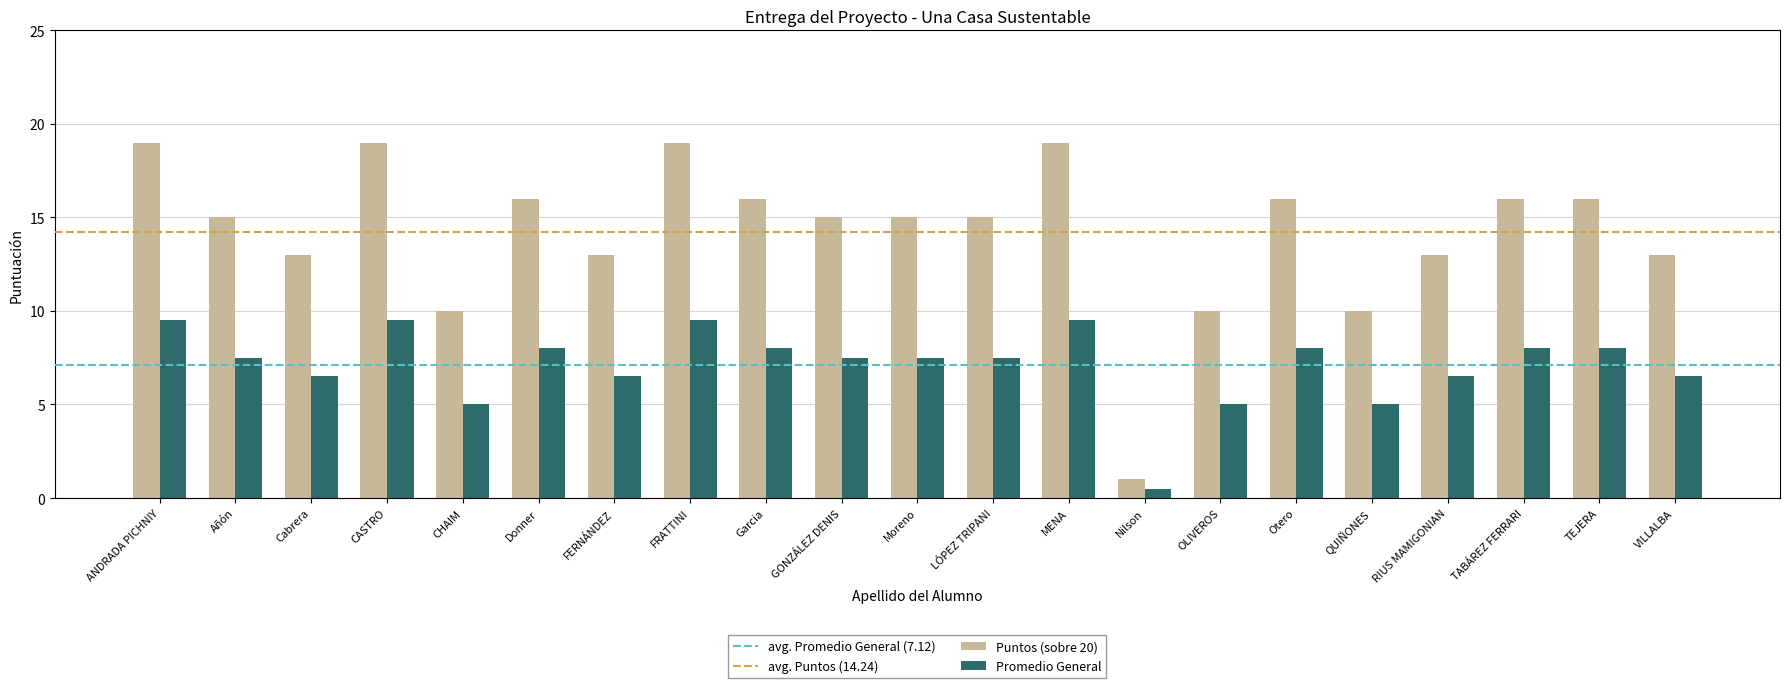

What is the sum of the Puntos (sobre 20) values at TABÁREZ FERRARI and GONZÁLEZ DENIS?

31.0